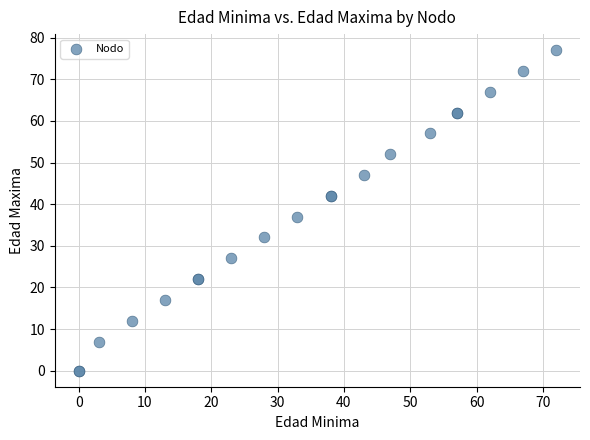

What Y value in the scatter plot is closest to 38?

37